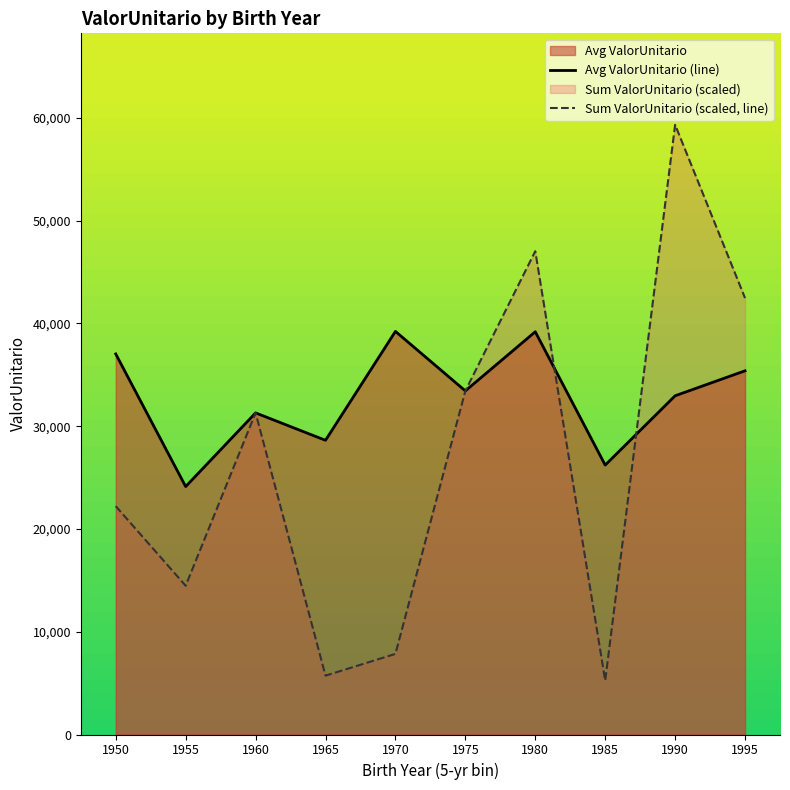

What is the sum of the Sum ValorUnitario (scaled, line) values at 1985 and 1975?

38678.0